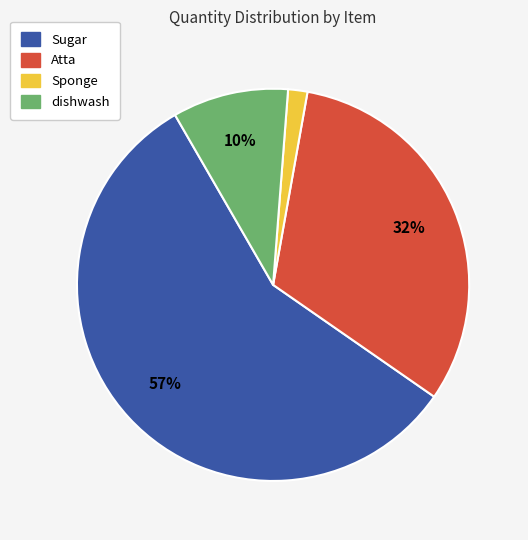

What is the majority slice?

Sugar